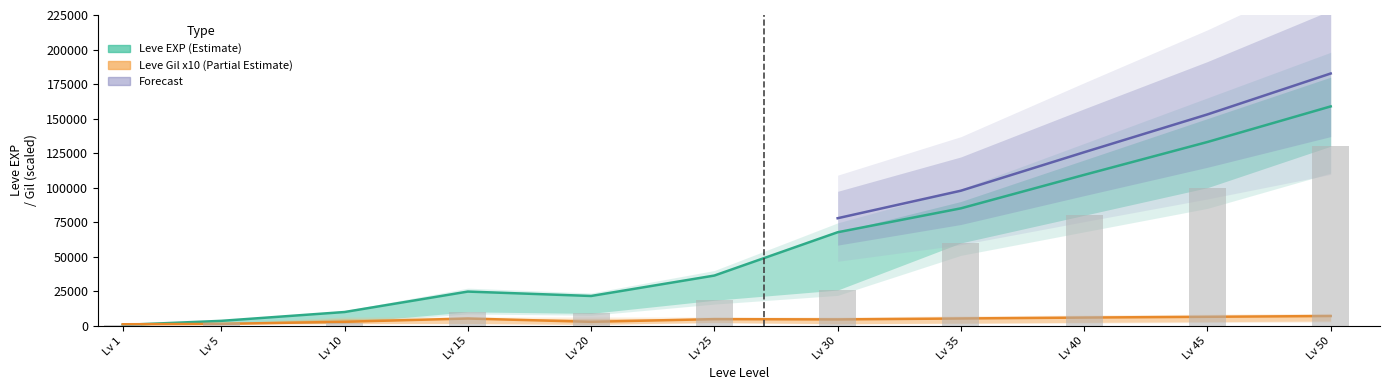

What is the value of the Leve EXP bar at the 8th from the left?

85050